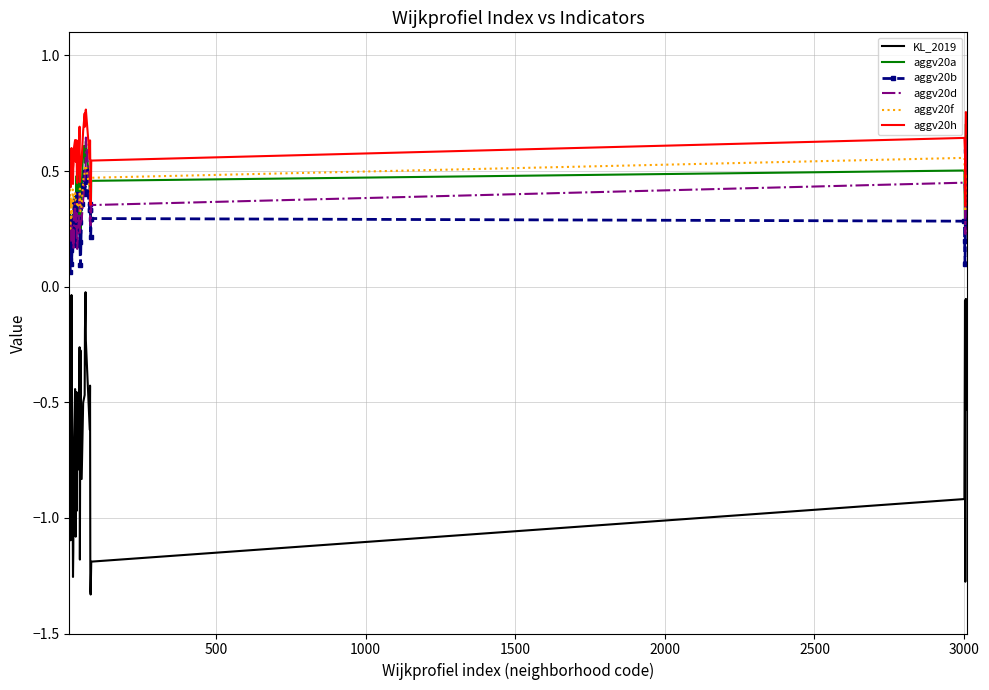

True or false: aggv20h and KL_2019 cross at least once.

False